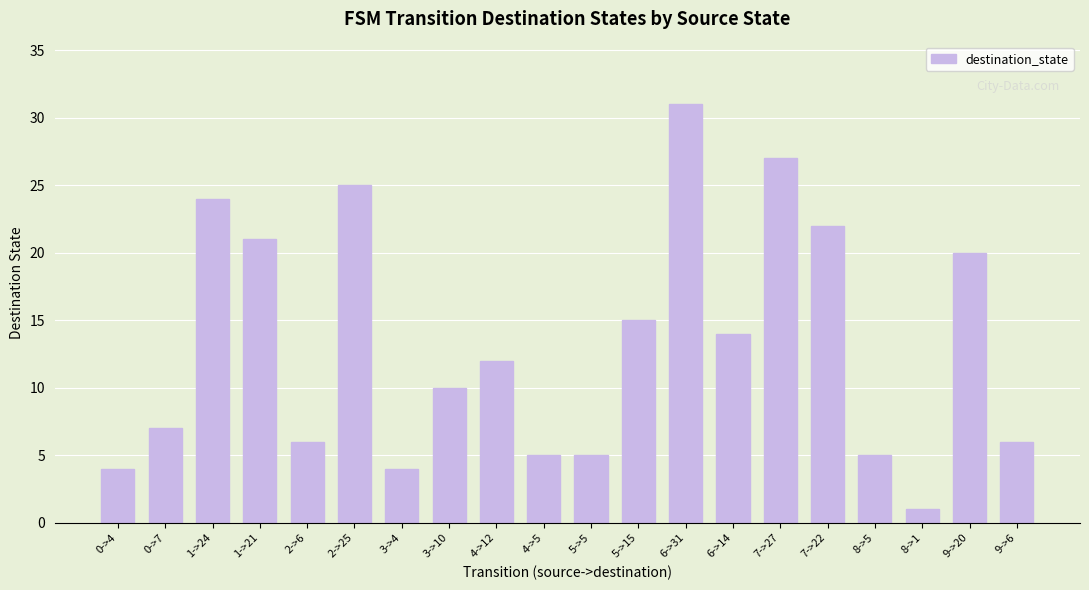

What is the smallest value displayed?

1